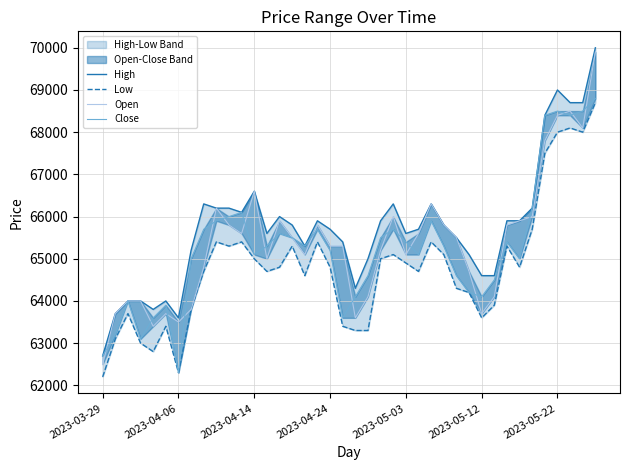

True or false: High and Open intersect in this chart.

False